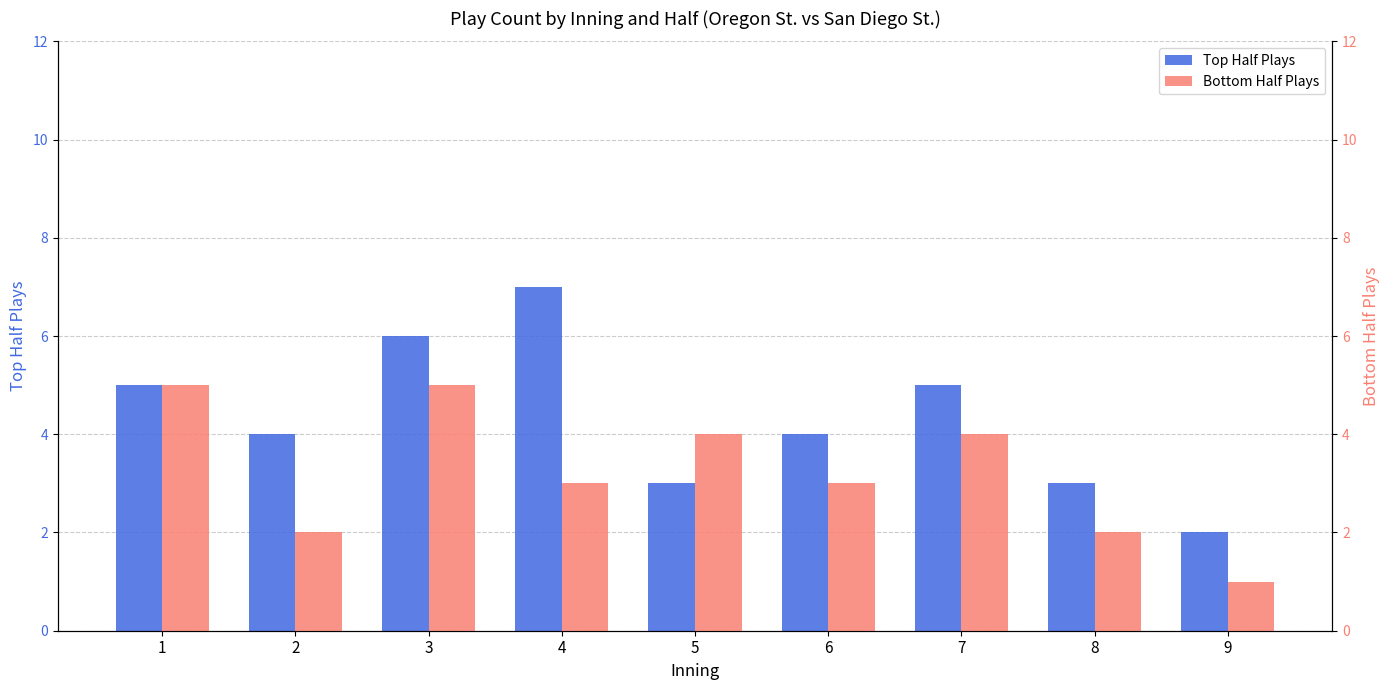

Which series has the widest spread of values?

Top Half Plays